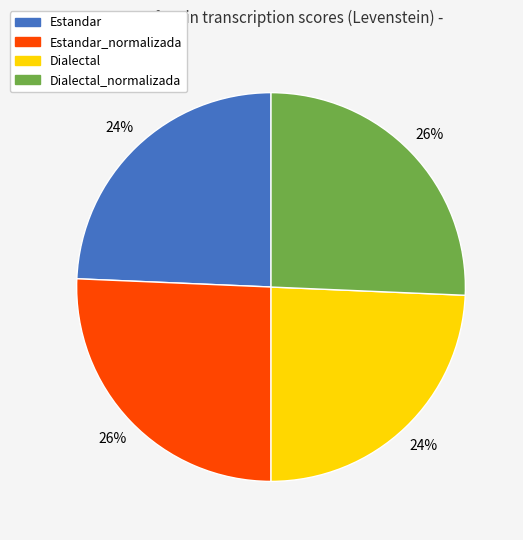

To the nearest percent, what percentage of the pie is Estandar_normalizada?

26%